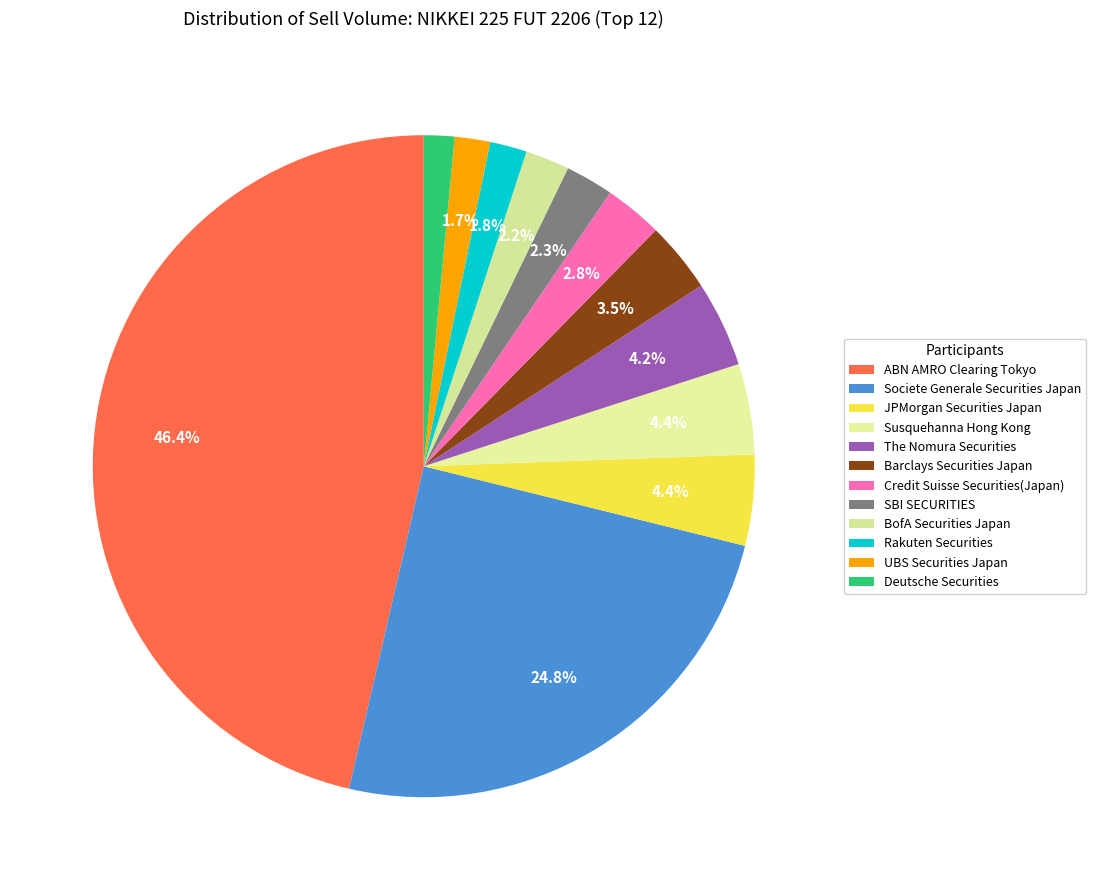

How many segments does this pie chart have?

12